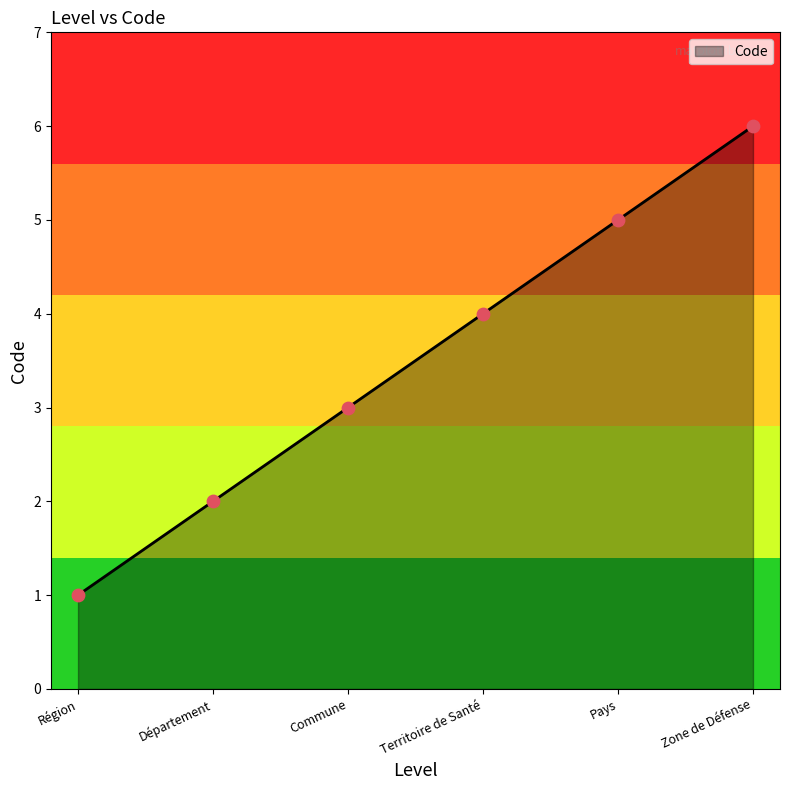

What is the change in value from Département to Zone de Défense?

+4